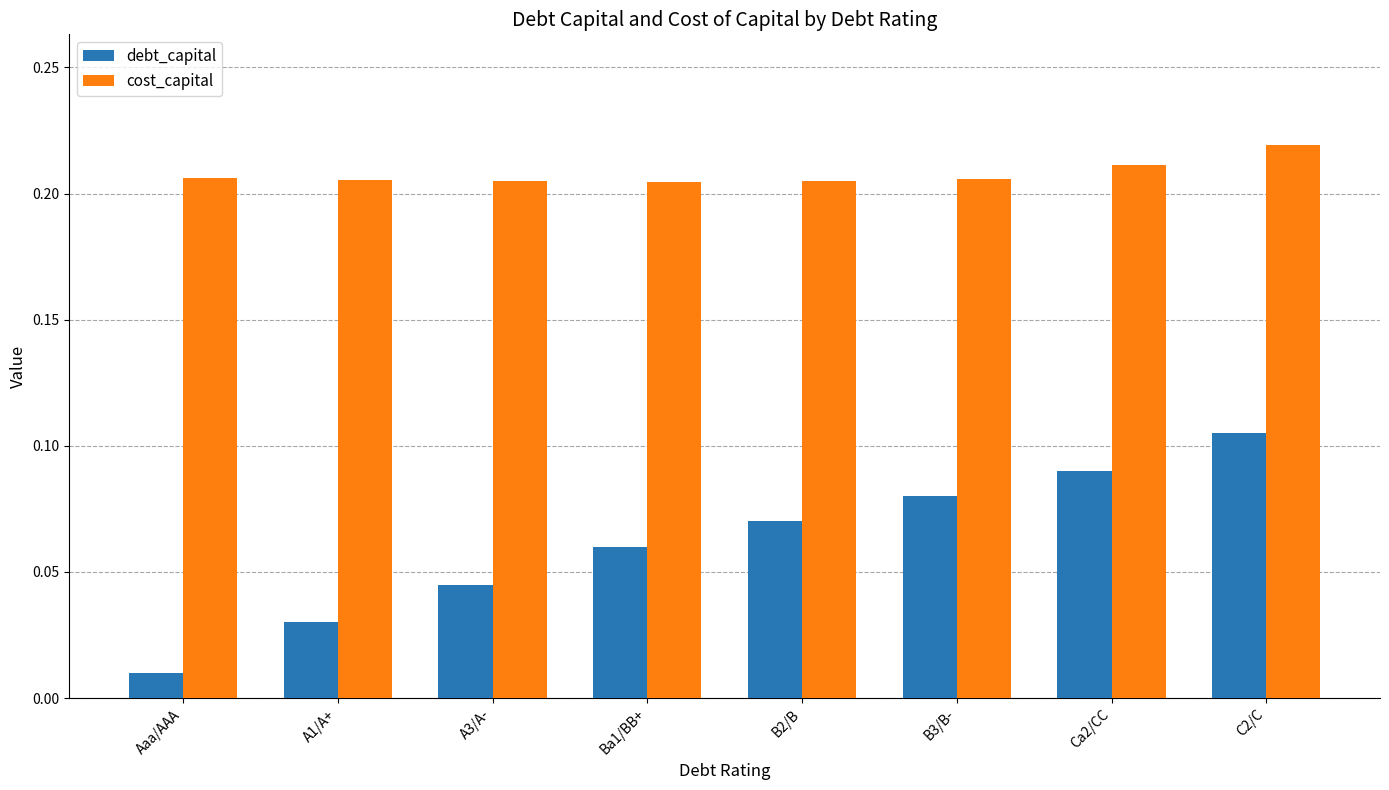

What position from the left is A1/A+?

2